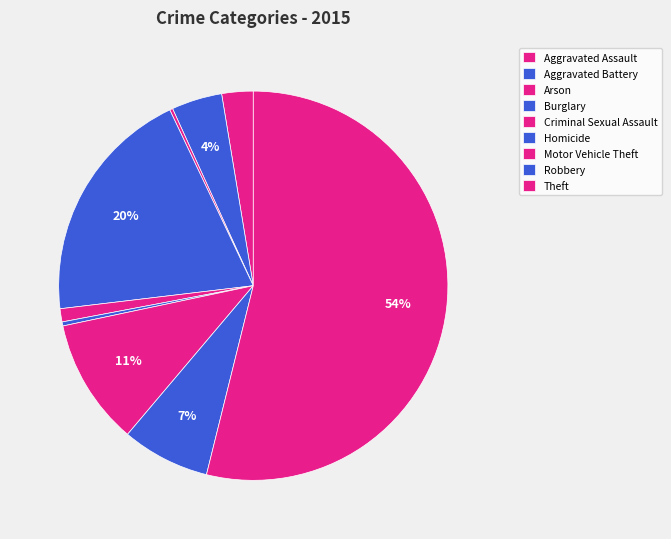

To the nearest percent, what is the combined percentage of Arson and Theft?

54%